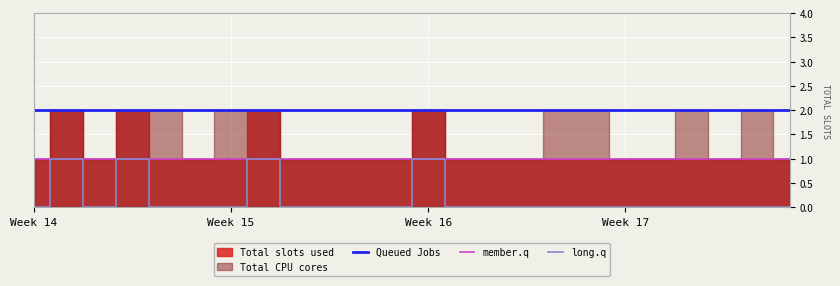

True or false: member.q and Queued Jobs intersect in this chart.

False